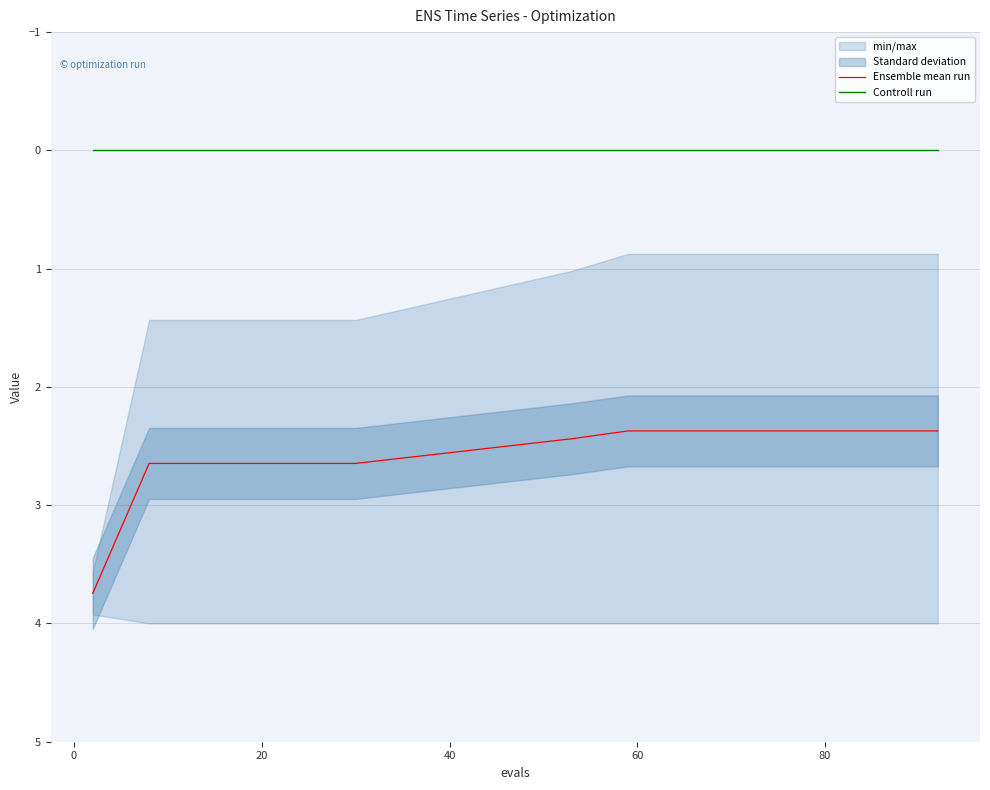

True or false: Controll run has more than 2 points higher than both neighbors.

False